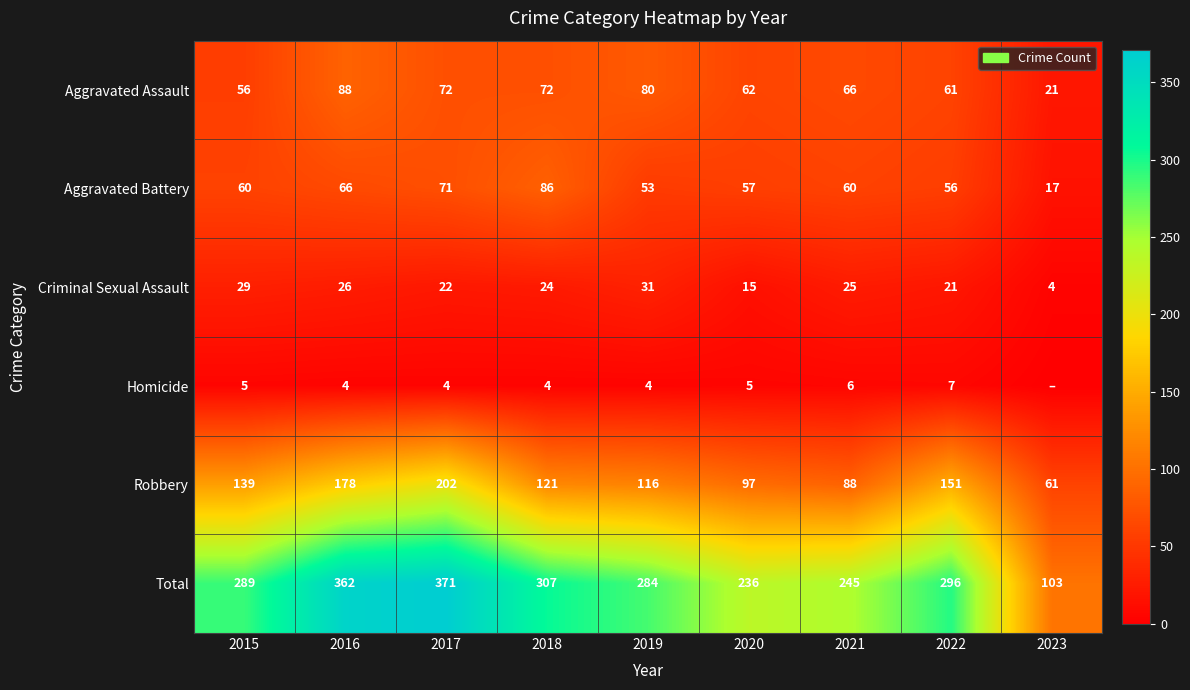

True or false: Aggravated Assault has a value of 38 at 2020.

False